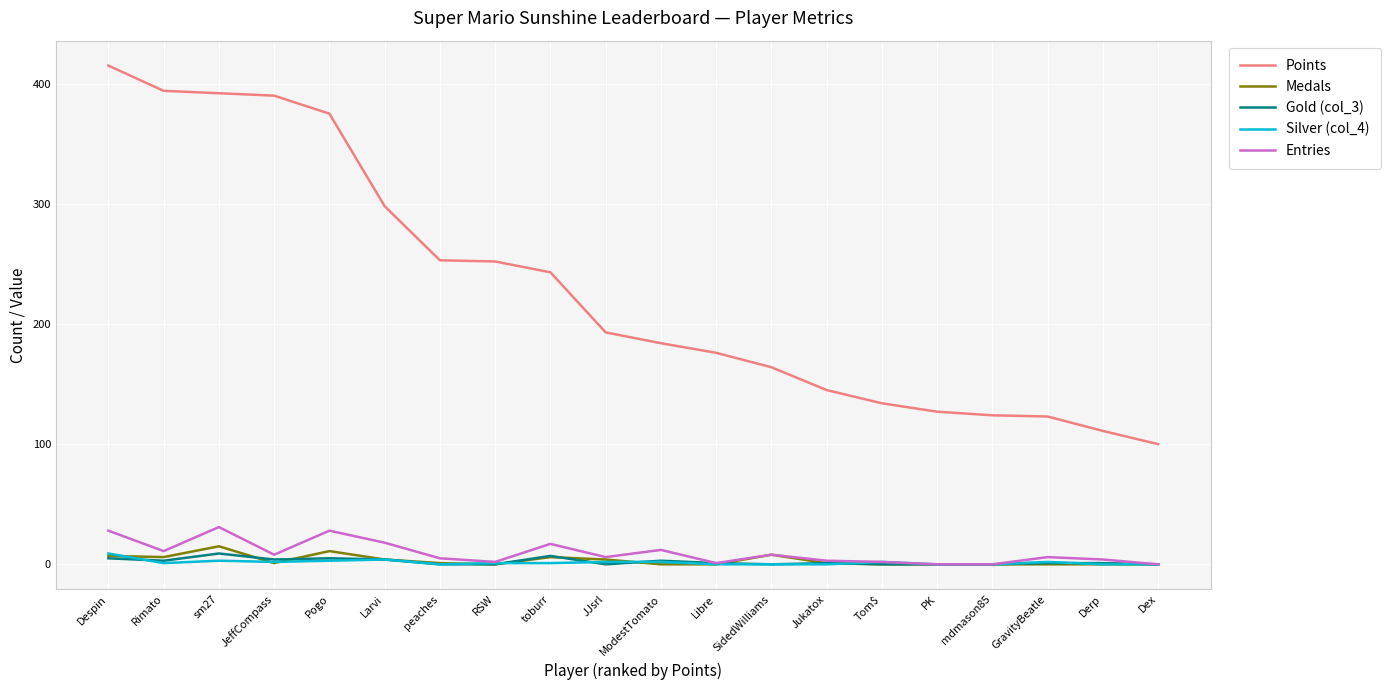

Which series changed the most between sm27 and GravityBeatle?

Points